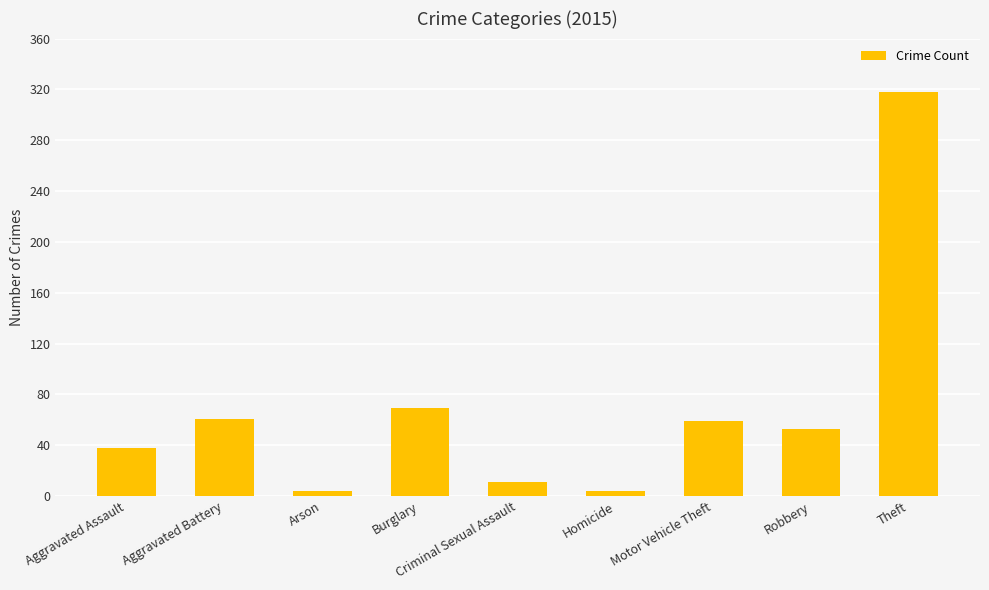

How many categories are shown in the chart?

9